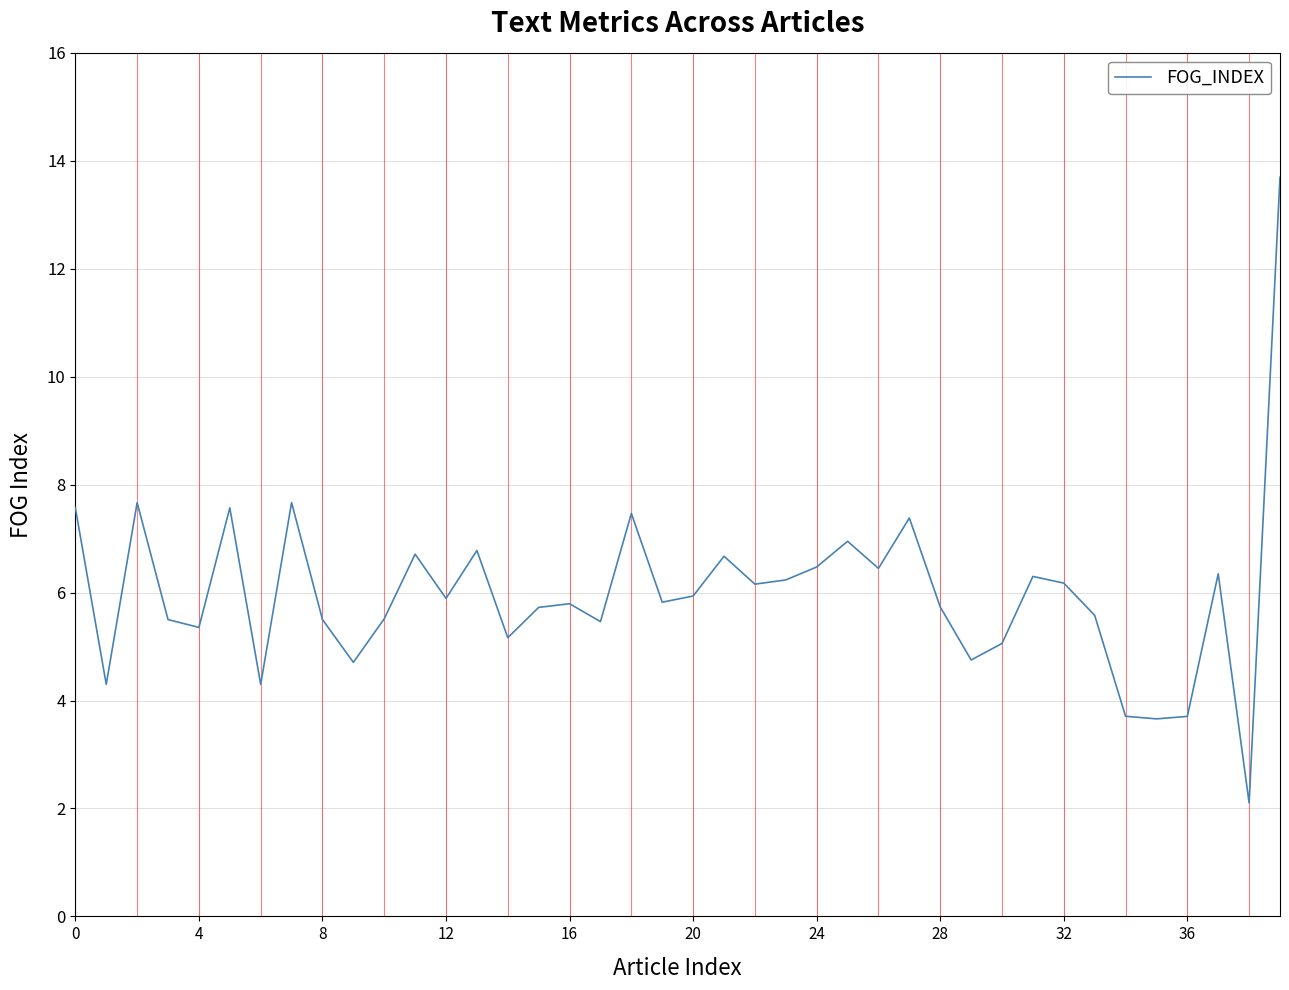

What is the greatest value displayed?

13.7